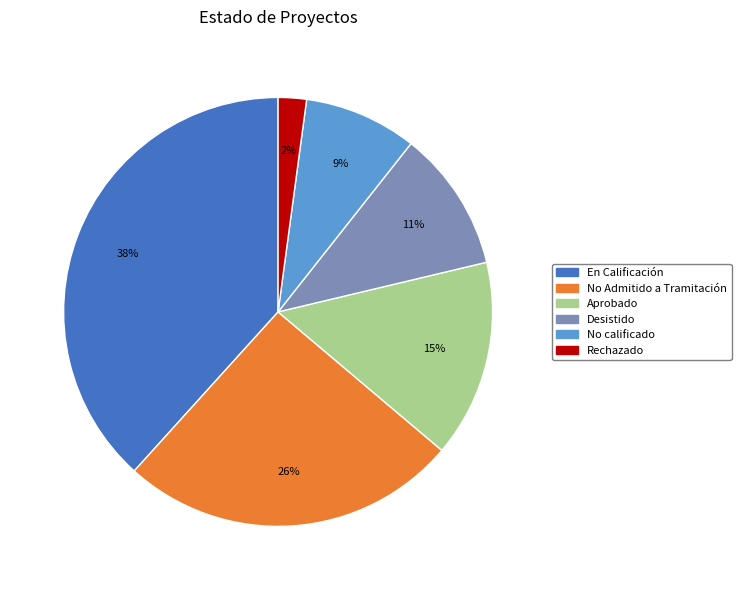

Do Rechazado and Aprobado together represent more than half of the pie?

No